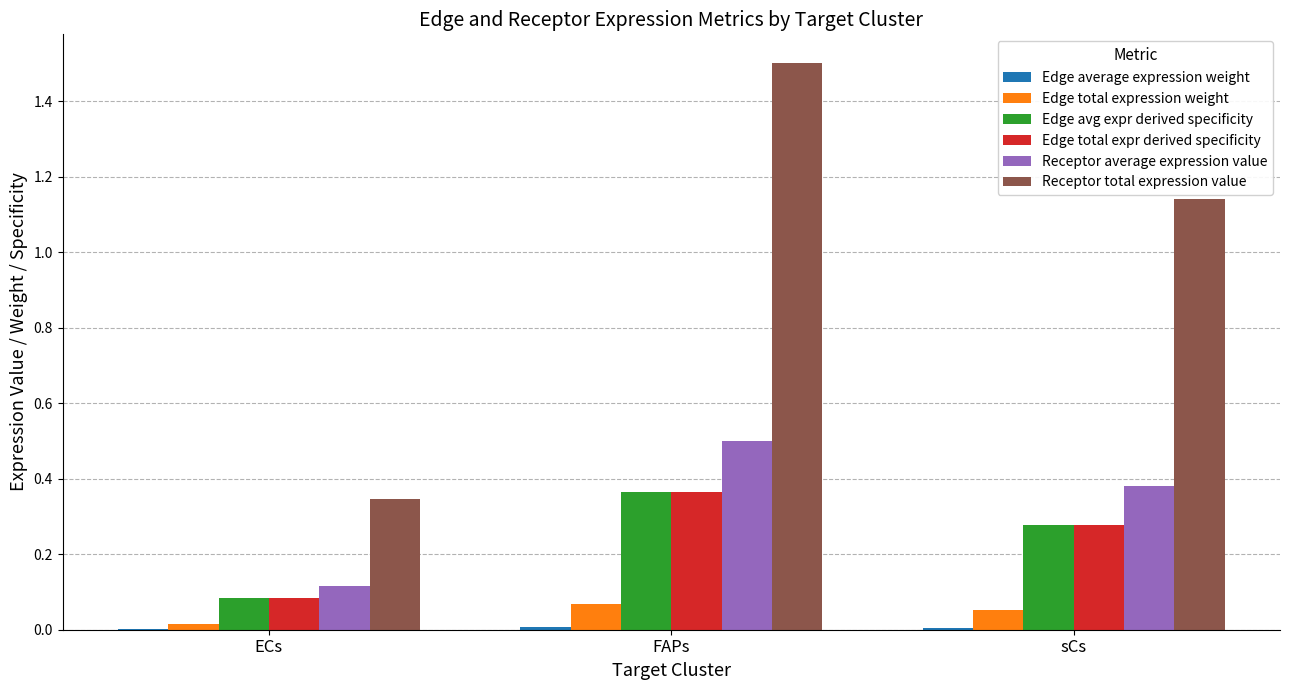

Which series changed the most between ECs and FAPs?

Receptor total expression value